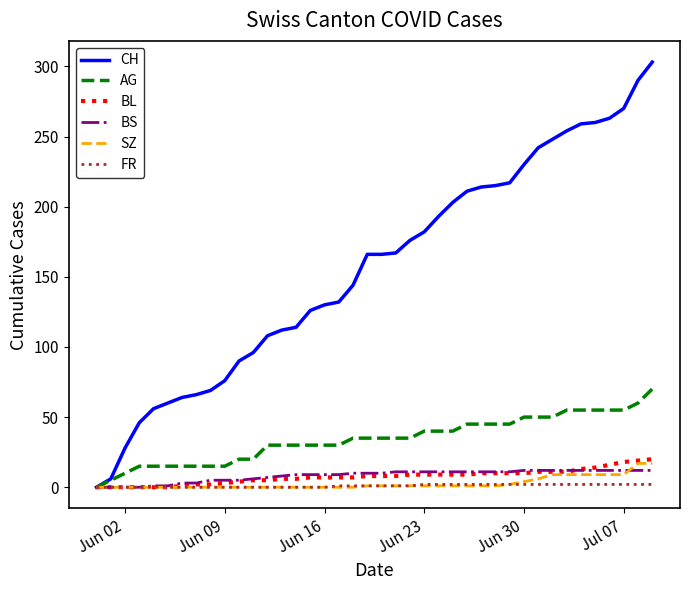

Which series has the largest range (max minus min)?

CH